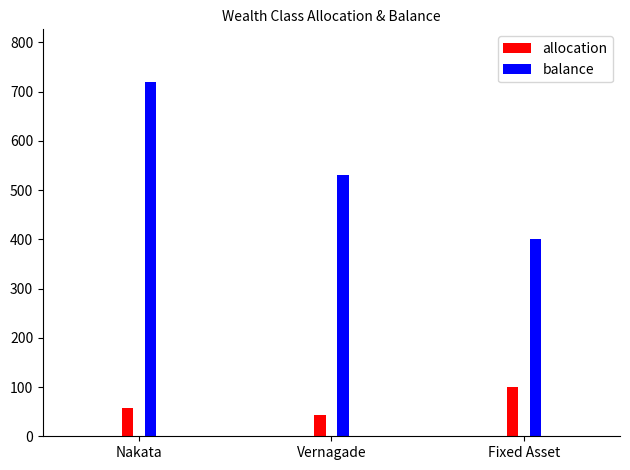

Rank the categories by allocation value from highest to lowest.

Fixed Asset, Nakata, Vernagade